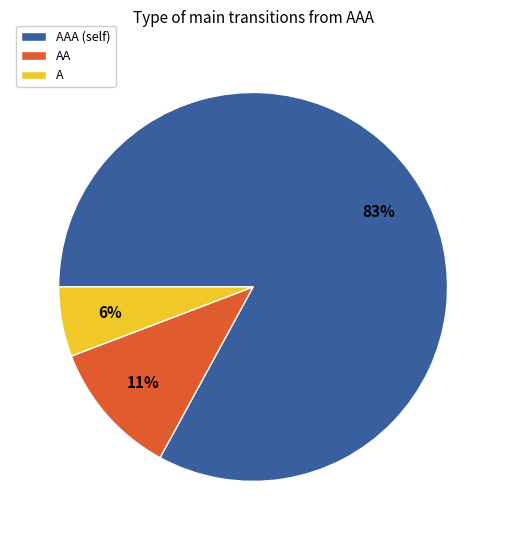

The A slice represents 6% of the pie. True or false?

True